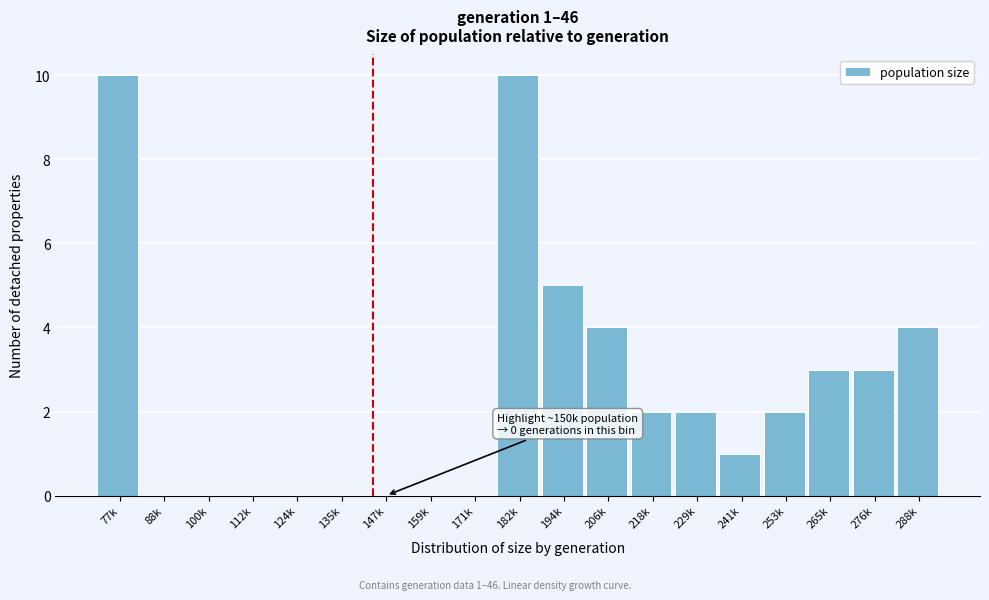

Reading right to left, list all the values displayed in this chart.

288k=4	276k=3	265k=3	253k=2	241k=1	229k=2	218k=2	206k=4	194k=5	182k=10	171k=0	159k=0	147k=0	135k=0	124k=0	112k=0	100k=0	88k=0	77k=10